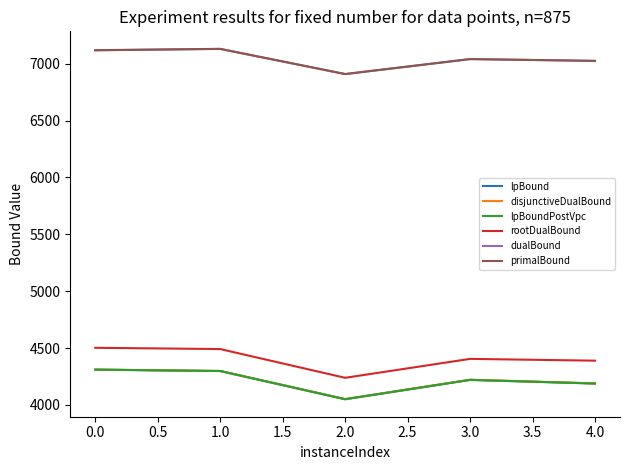

What is the value of the lpBoundPostVpc point at the 3rd from the left?

4050.0